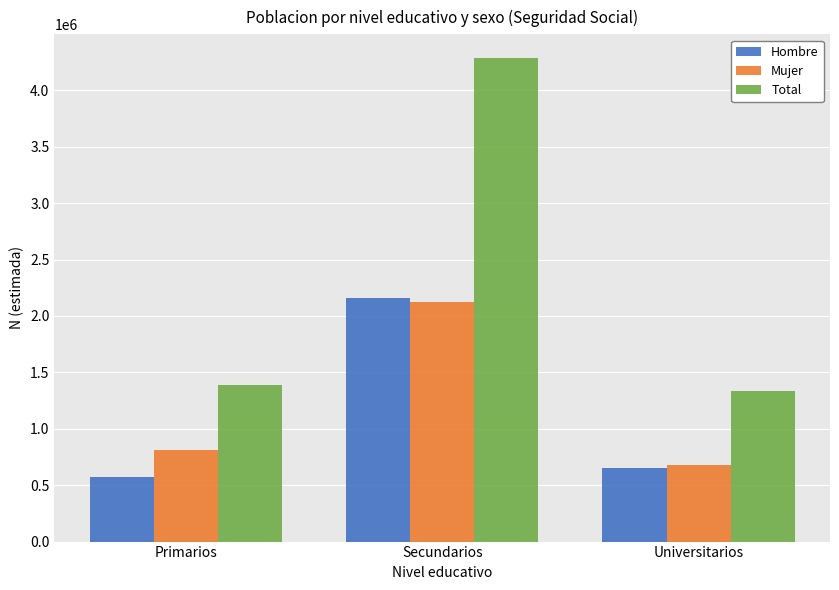

Does the chart contain any negative values?

No